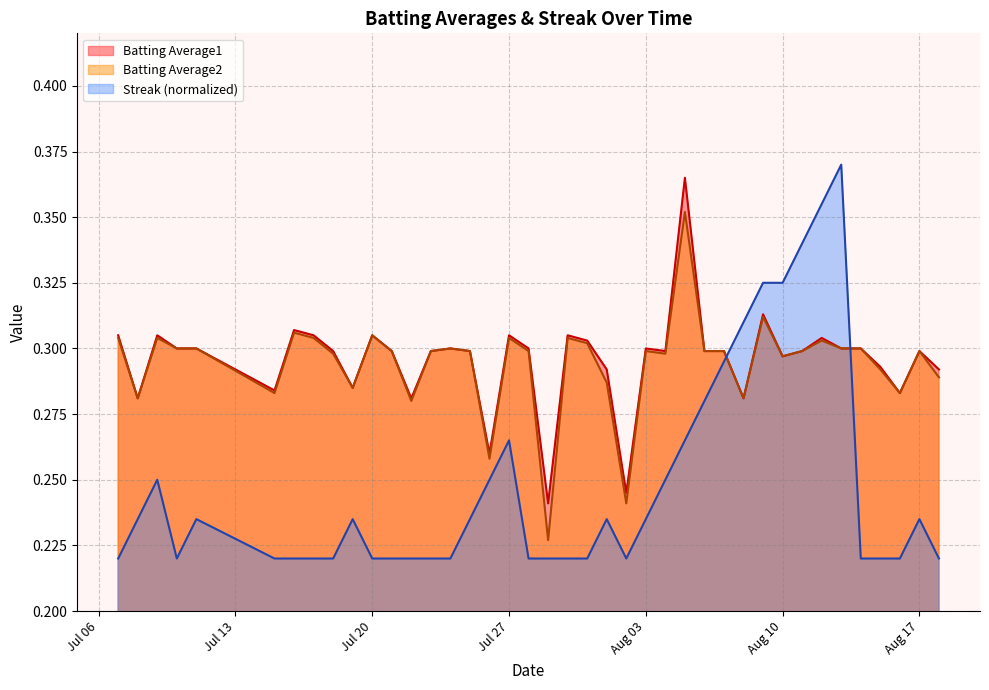

How many times do Batting Average1 and Streak (normalized) cross each other?

2